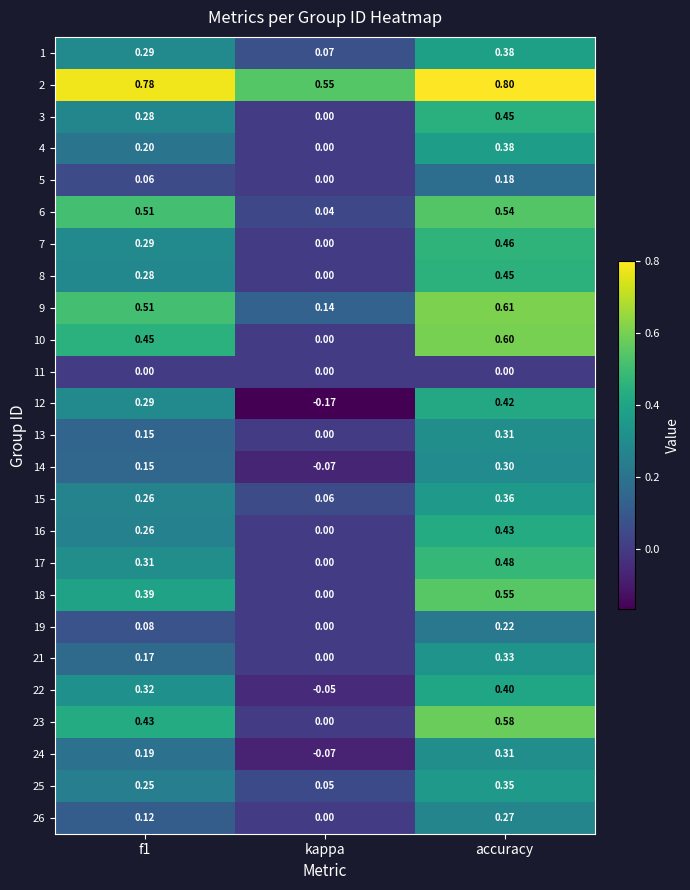

Where is 5 nearest to the value 0?

kappa